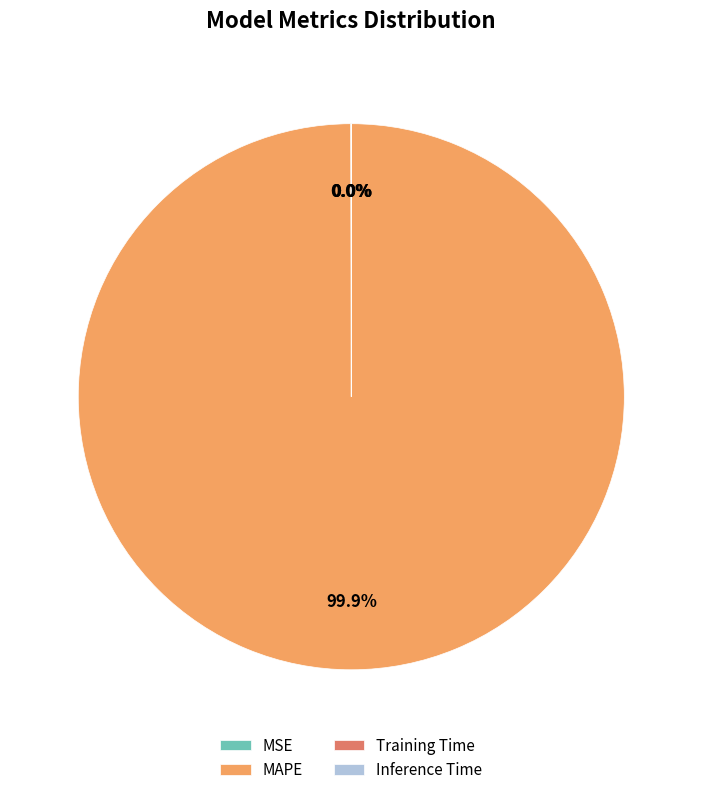

What percentage is the MAPE slice, to the nearest percent?

100%